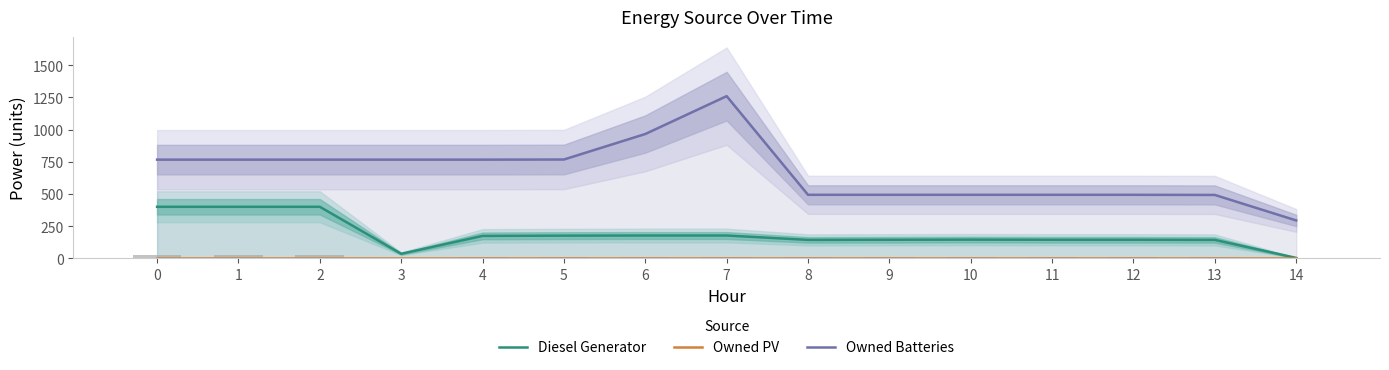

Reading left to right, list all the values displayed in this chart.

Diesel Generator: 400	400	400	35	174	176	177	177	143	144	145	144	144	143	3
Owned PV: 0	0	0	0	0	0	0	0	0	0	0	0	0	0	0
Owned Batteries: 766	766	766	766	766	767	965	1259	493	493	493	493	493	492	294